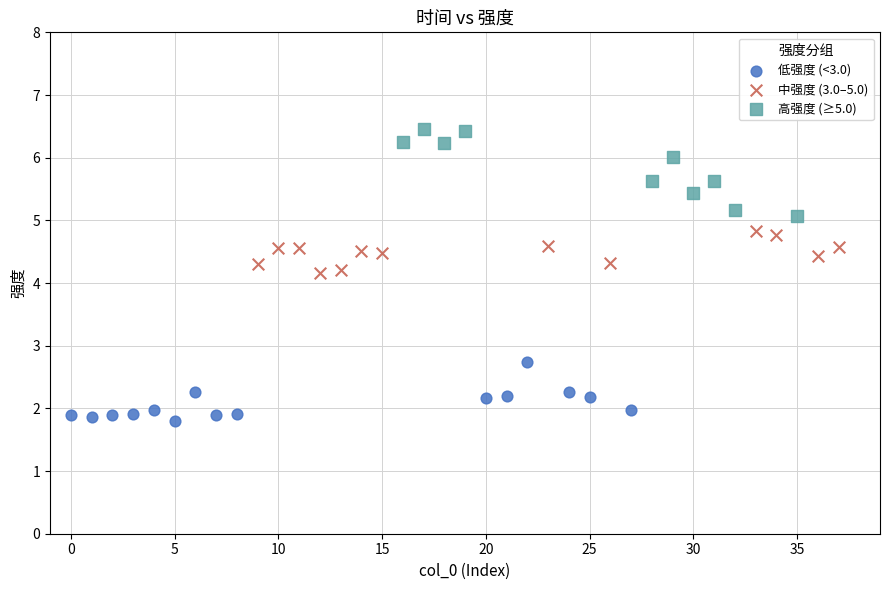

Which series reaches the maximum Y coordinate?

高强度 (≥5.0)